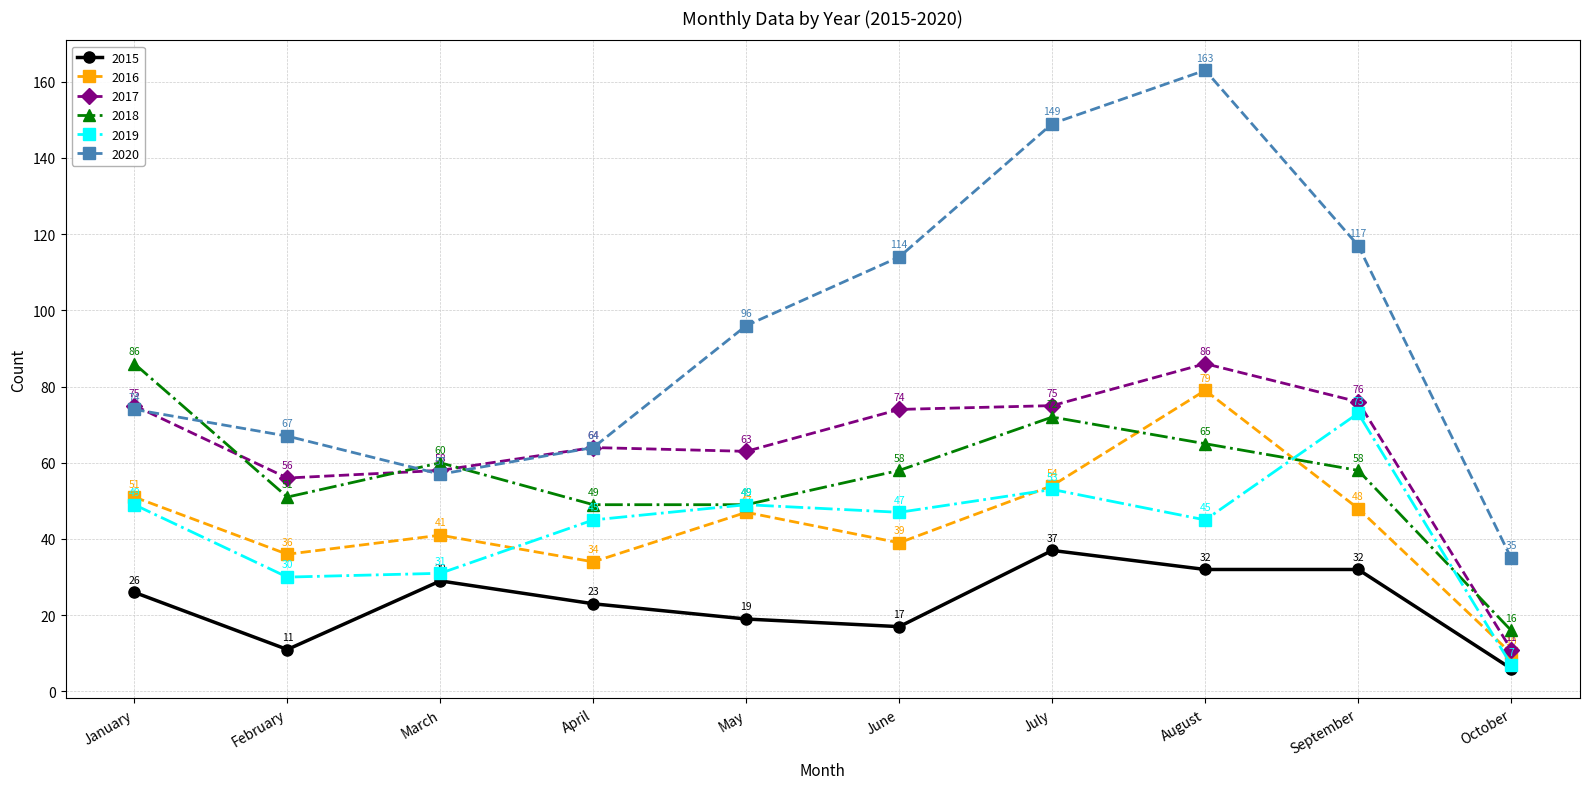

What is the difference between the maximum and minimum values in the 2020 series?

128